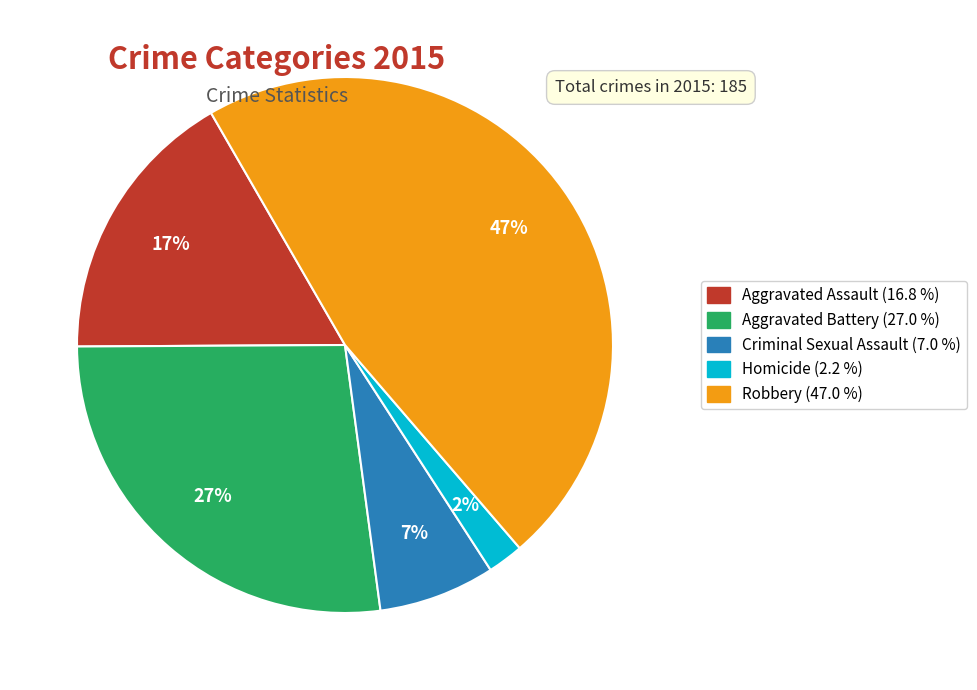

How many slices are in this pie chart?

5